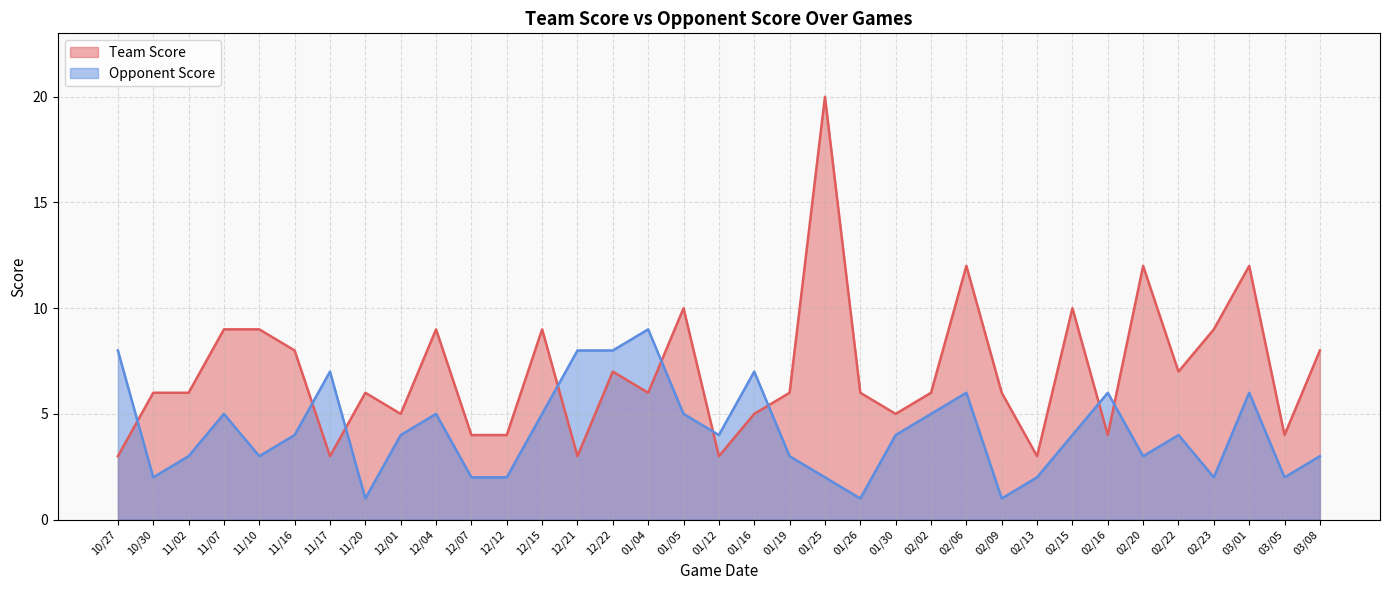

What is the sum of all Team Score values?

245